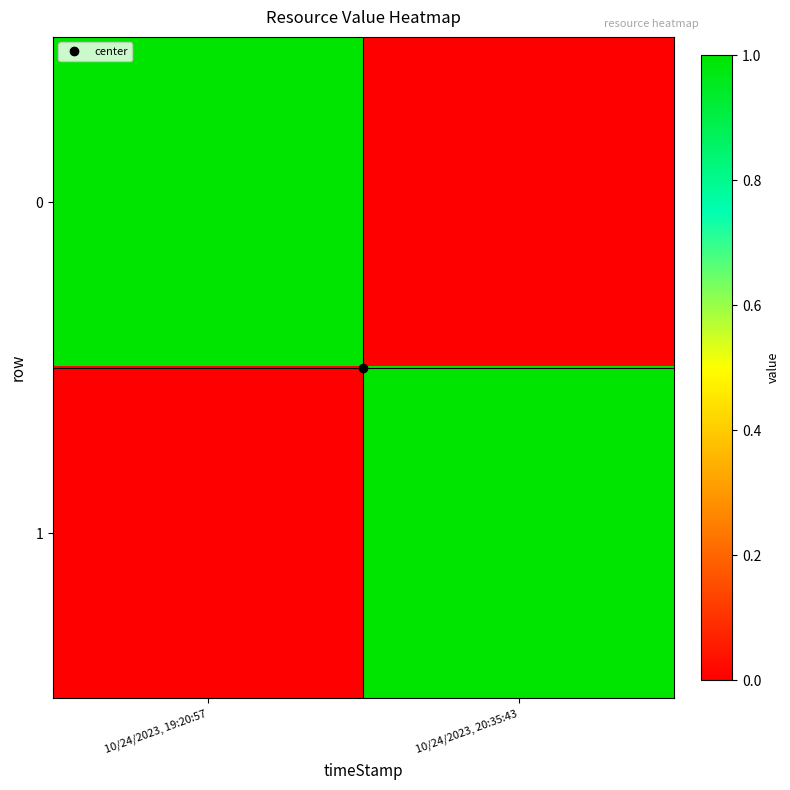

At how many categories does at least one series exceed 0?

2